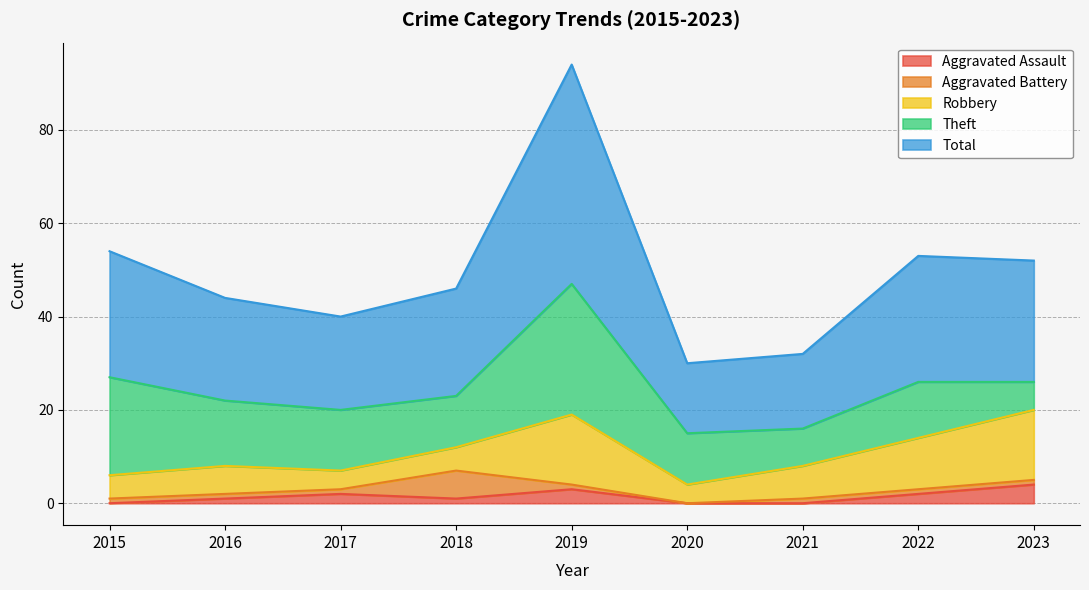

The value of Aggravated Assault at 2021 is 0. True or false?

True